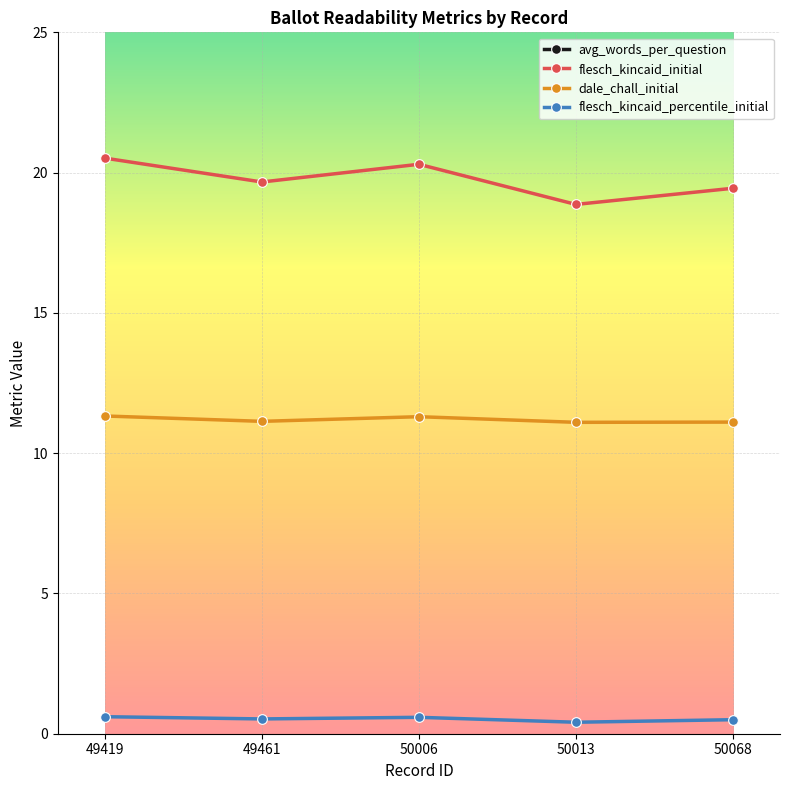

What value does the flesch_kincaid_initial series have at 49419?

20.5